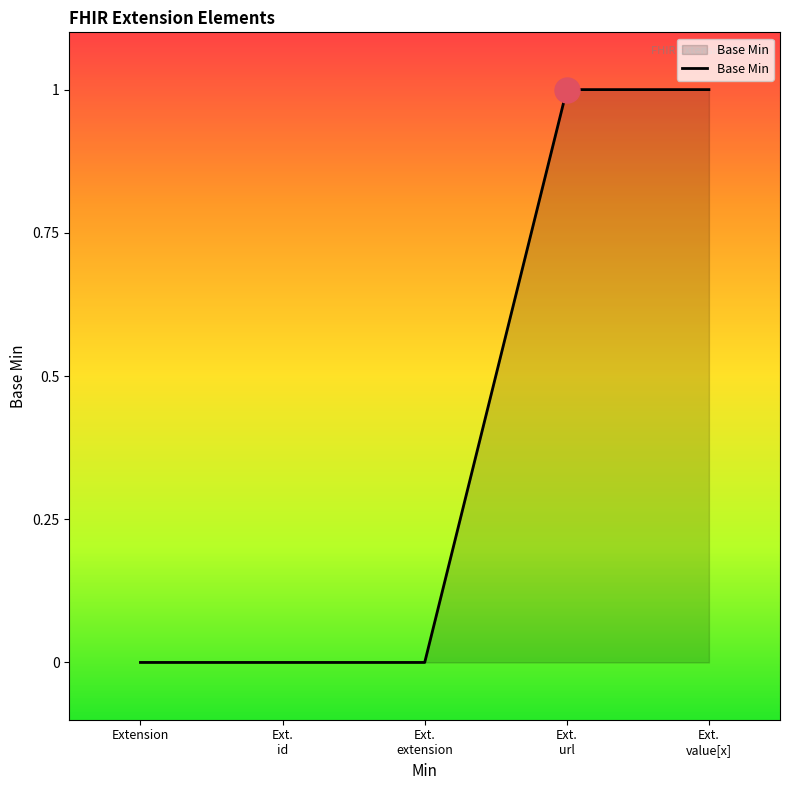

Is it true that the value at Extension is 0?

True